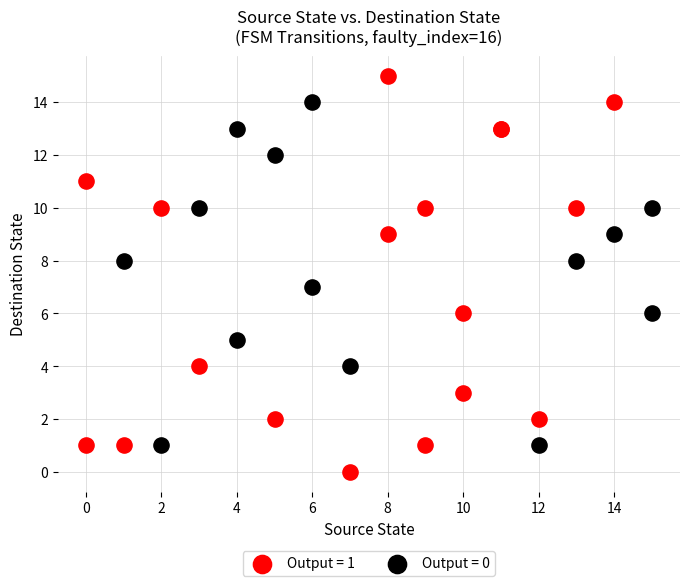

Which series has the largest Y range (max minus min)?

Output = 1